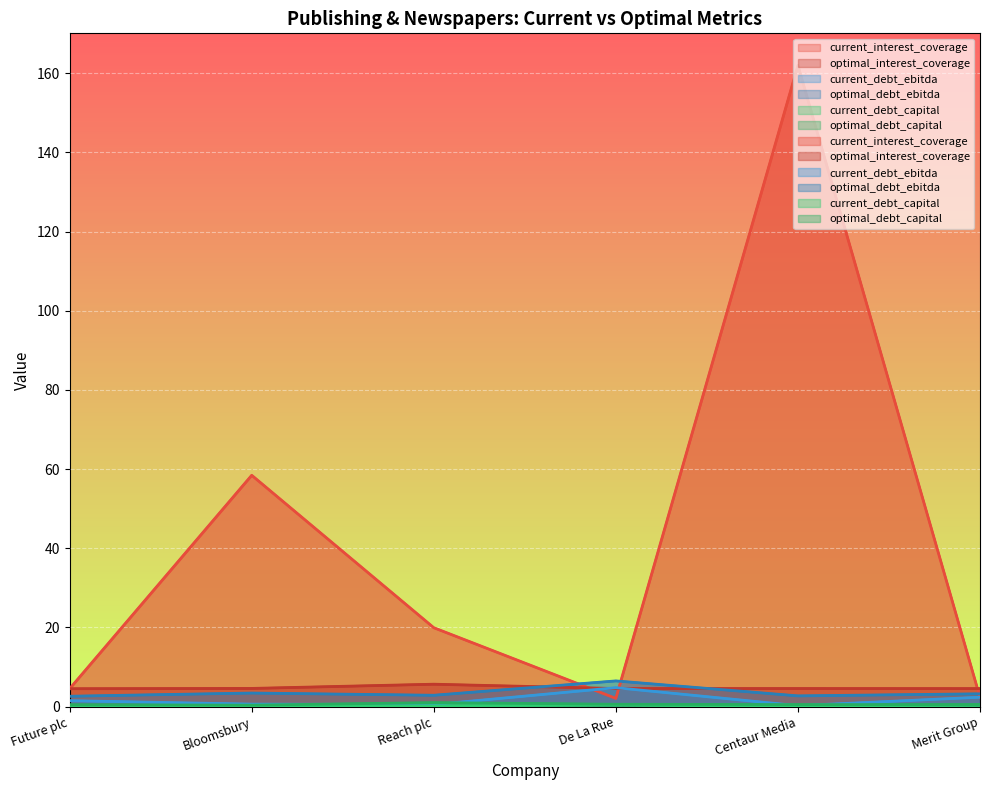

Is it true that current_debt_ebitda equals 0.5 at Reach plc?

True